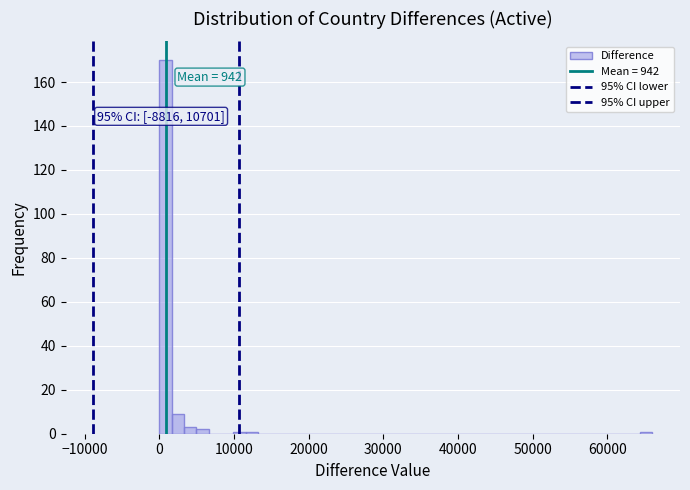

Read against the x-axis, roughly where is the centre of the tallest bar?

1000